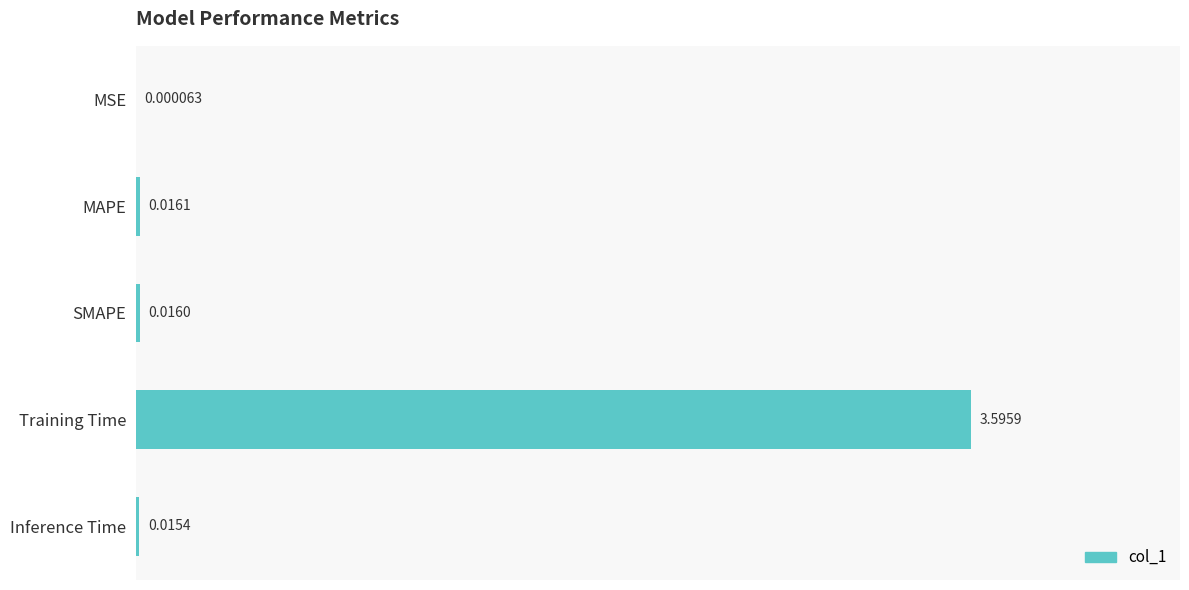

At which label is the value closest to 1?

MAPE